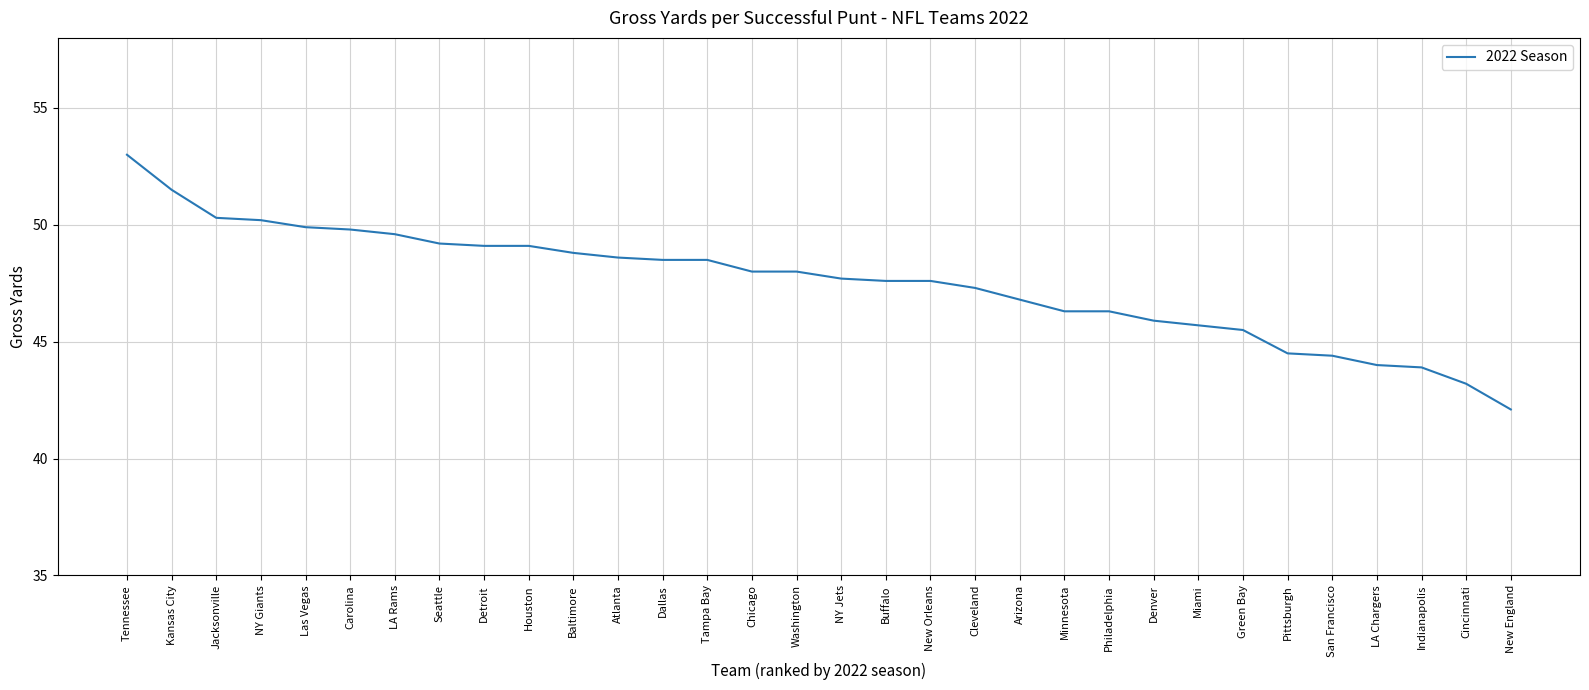

Where does the data first go above 48?

Tennessee